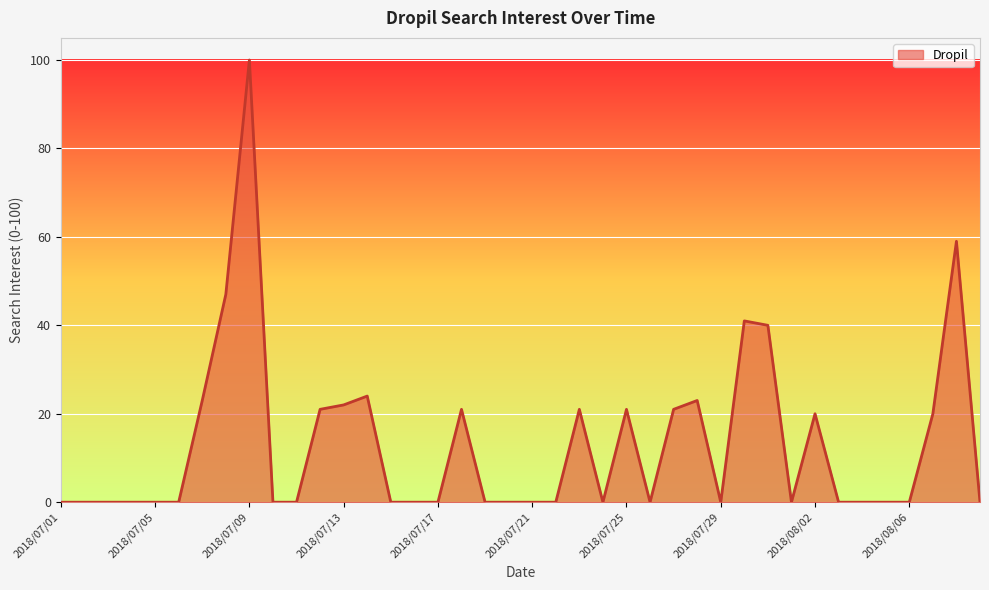

What is the greatest value displayed?

100